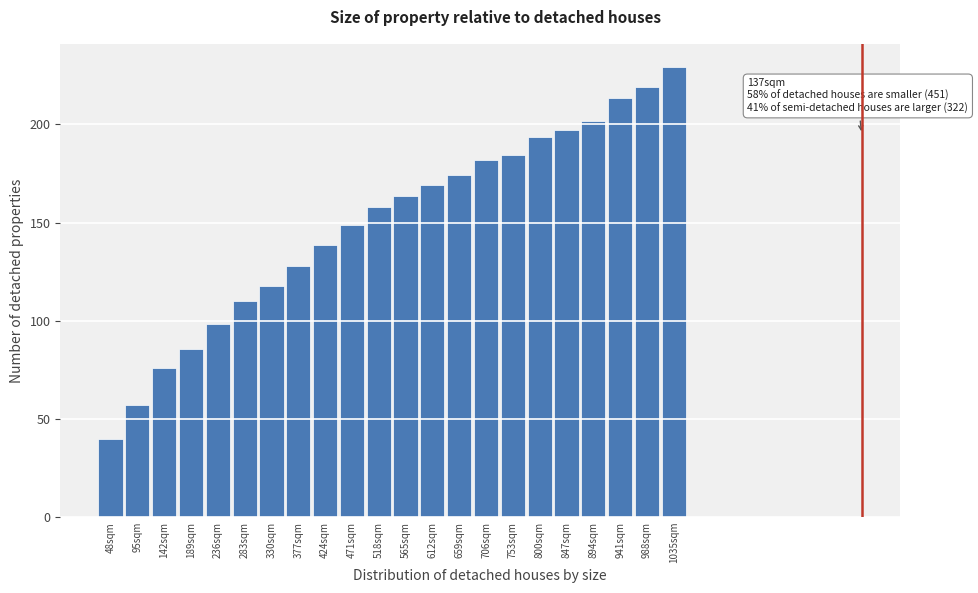

Reading right to left, what are all the values shown in this chart?

1035sqm=229.5	988sqm=219.3	941sqm=213.5	894sqm=201.8	847sqm=197.1	800sqm=193.8	753sqm=184.4	706sqm=181.8	659sqm=174.2	612sqm=169.1	565sqm=163.6	518sqm=157.8	471sqm=148.7	424sqm=138.5	377sqm=128.0	330sqm=117.5	283sqm=110.2	236sqm=98.5	189sqm=85.8	142sqm=76.0	95sqm=57.1	48sqm=39.6